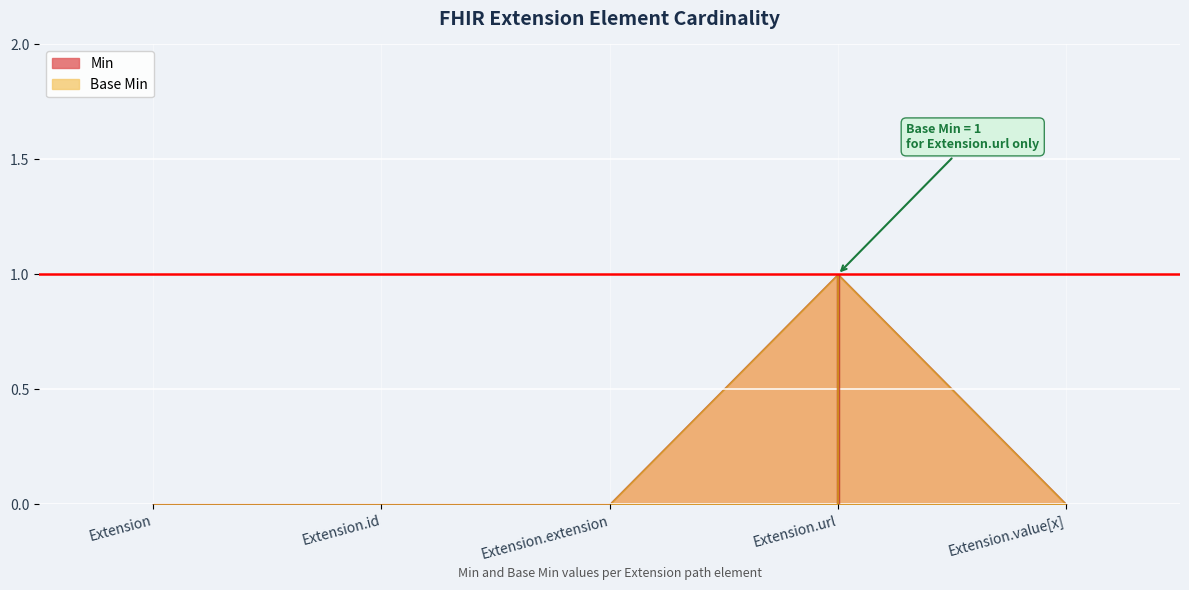

What is the label of the 5th point from the right?

Extension